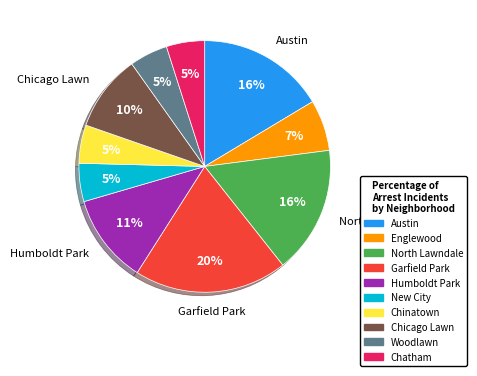

Is the sum of Woodlawn and North Lawndale greater than half?

No